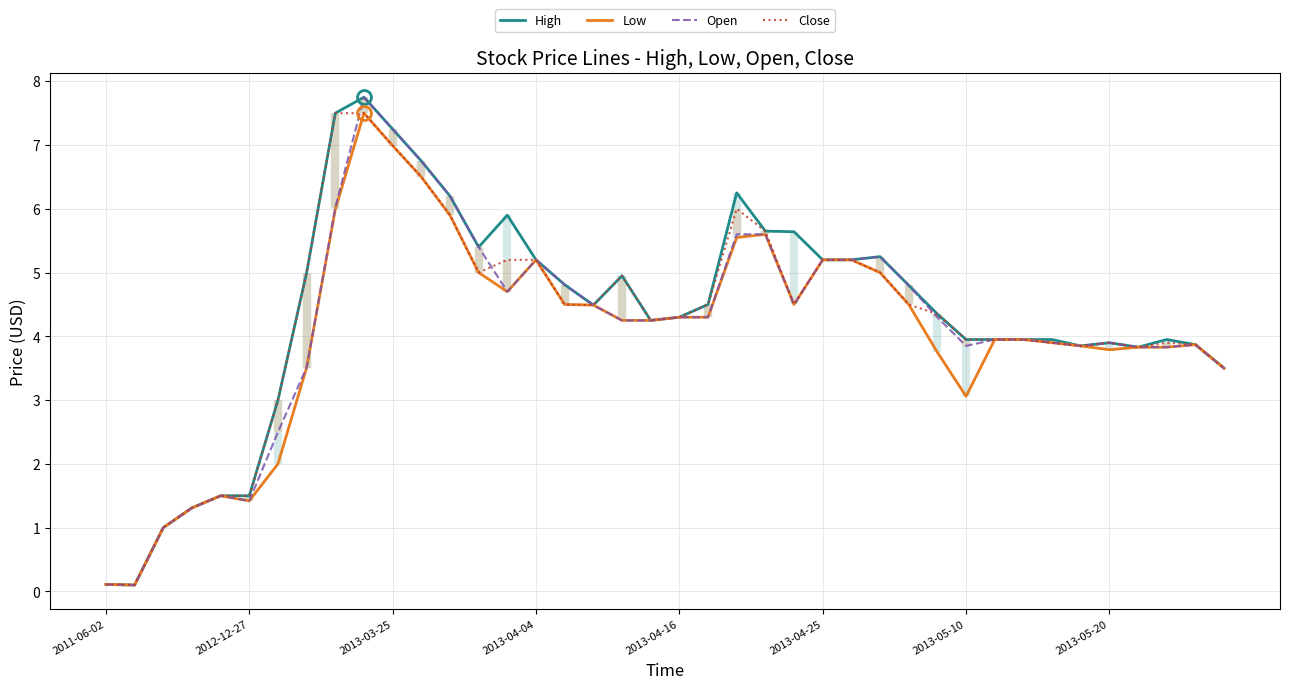

What is the total value across all series at 19?

17.0